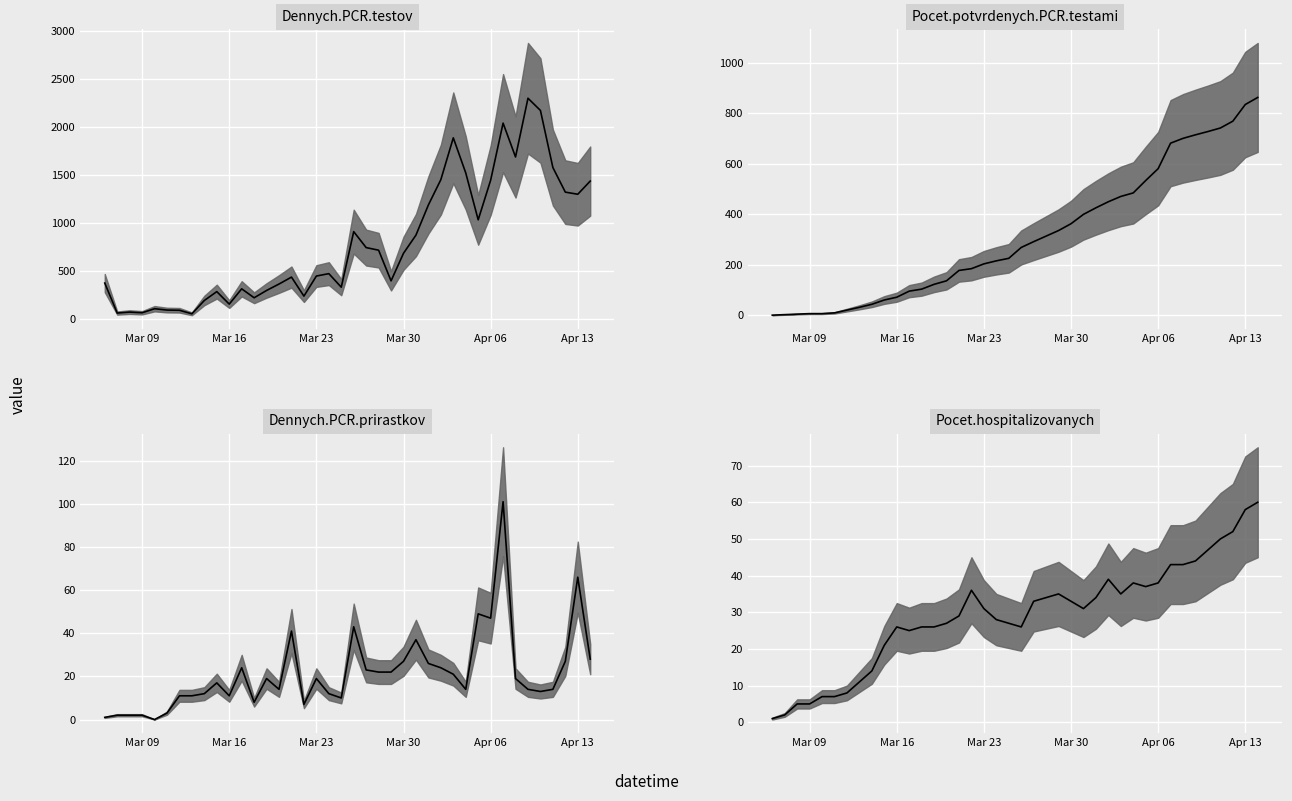

True or false: Dennych.PCR.testov has a value of 954 at 28.

False